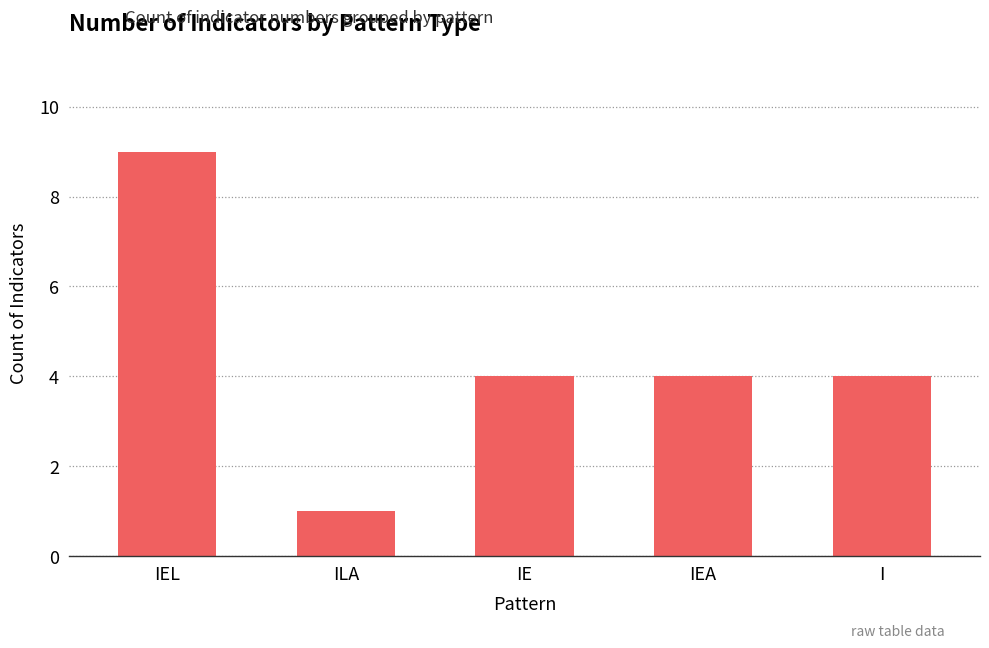

What is the maximum value shown in the chart?

9